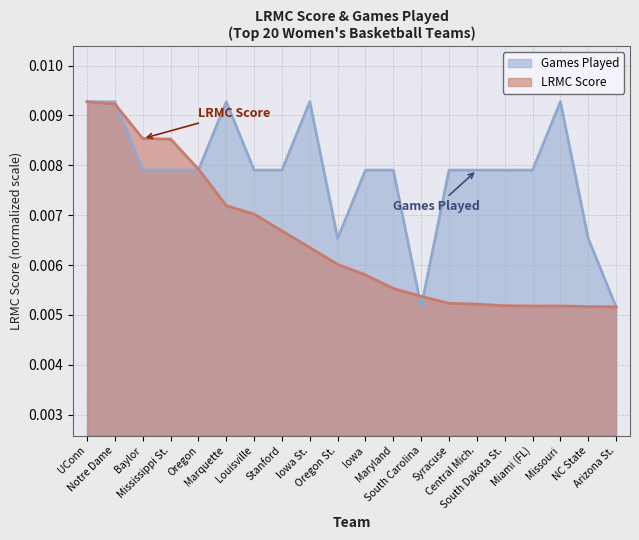

Which series has the widest spread of values?

LRMC